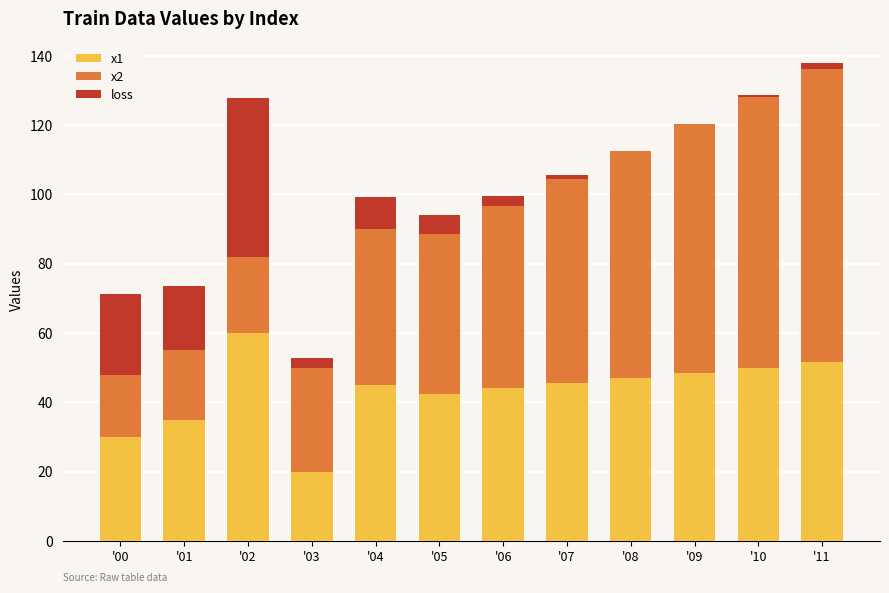

Are the bars horizontal?

No